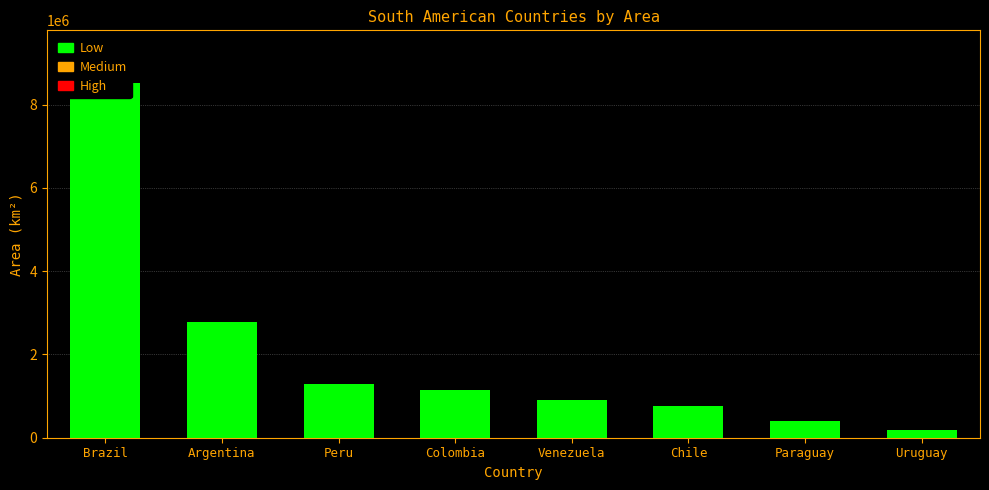

How many values are below 1142000?

4